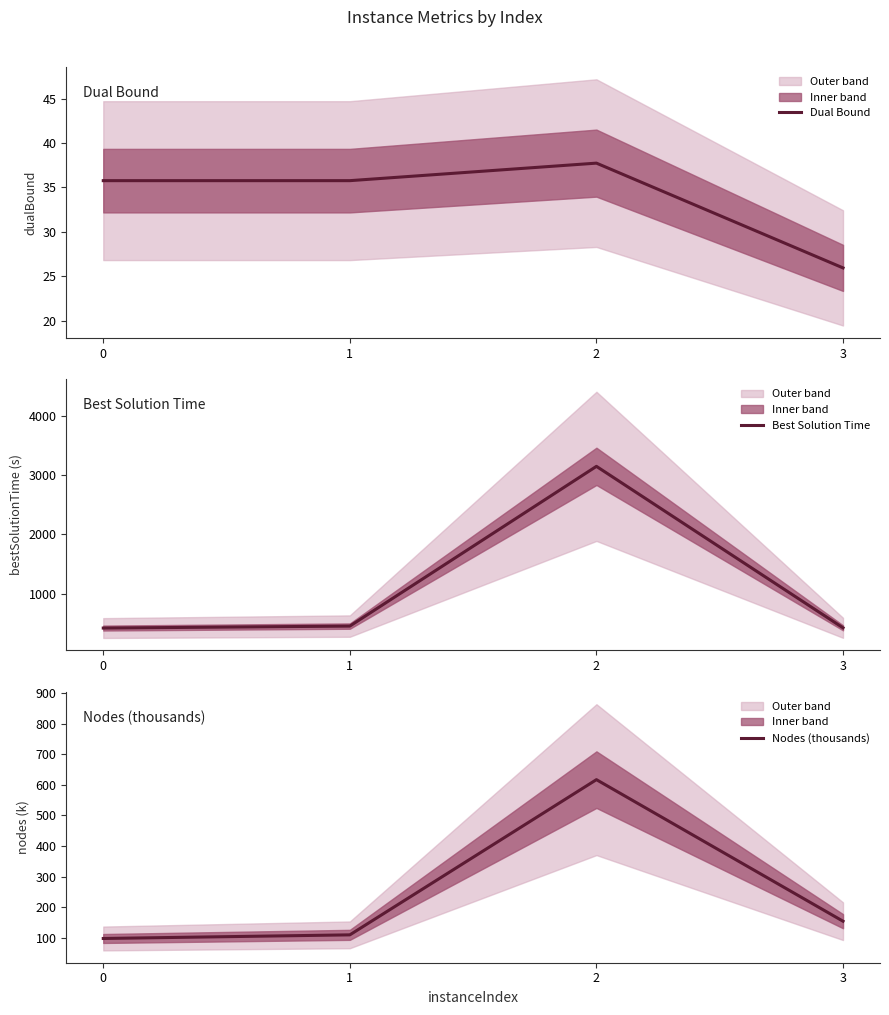

What is the minimum value for Best Solution Time?

418.8